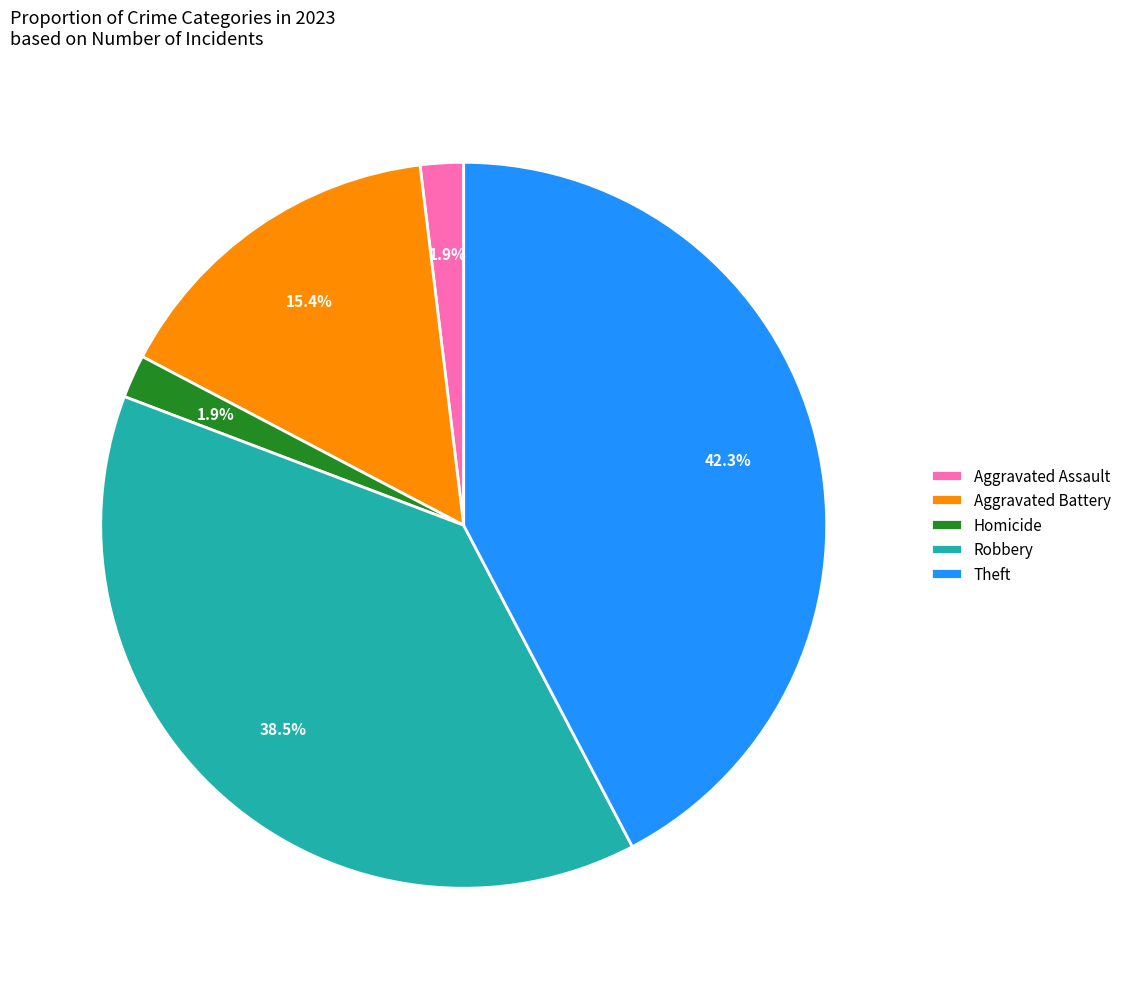

What percentage is NOT represented by Aggravated Assault?

98.1%